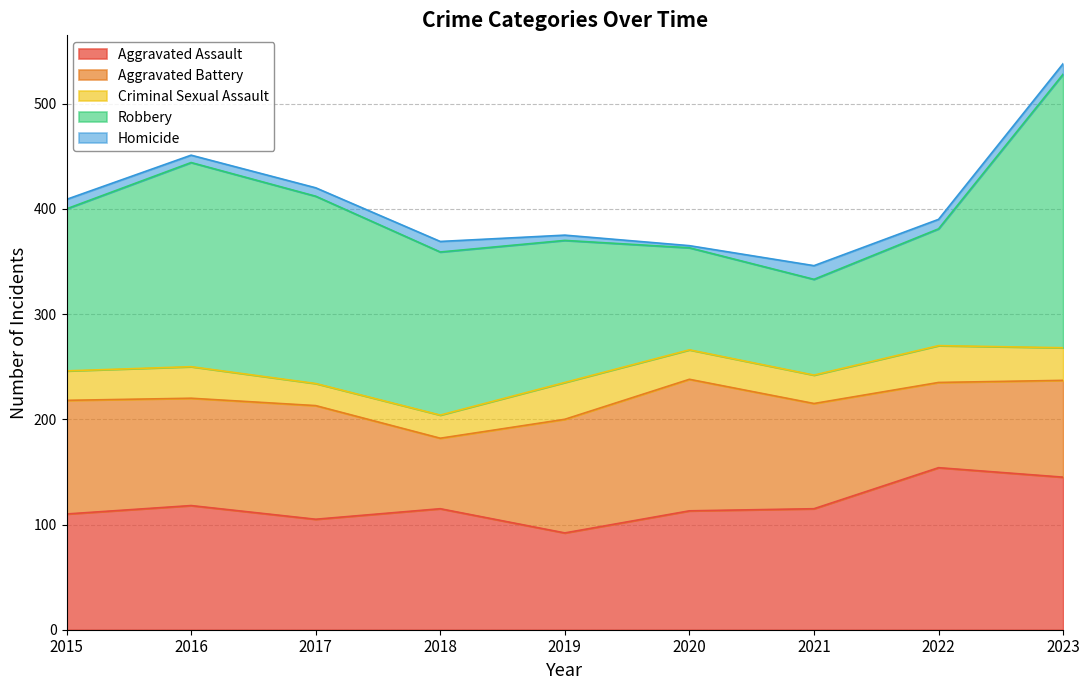

Reading right to left, transcribe all the data shown in this chart.

Aggravated Assault: 145	154	115	113	92	115	105	118	110
Aggravated Battery: 92	81	100	125	108	67	108	102	108
Criminal Sexual Assault: 31	35	27	28	35	22	21	30	28
Robbery: 260	111	91	97	135	155	178	194	154
Homicide: 10	9	13	2	5	10	8	7	9